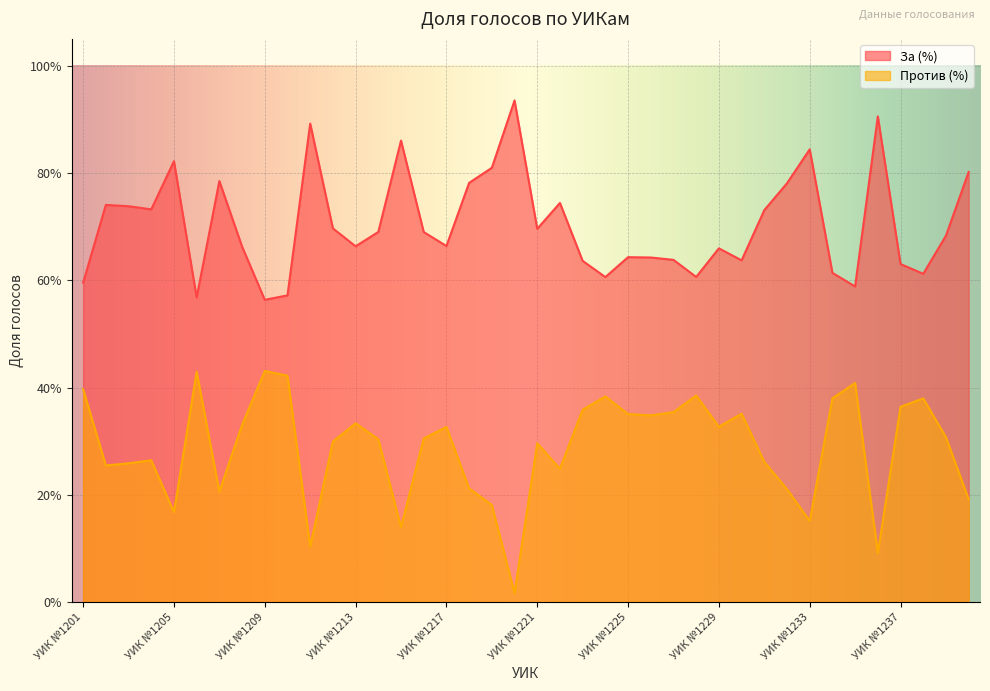

Reading right to left, what are all the values shown in this chart?

За (%): 0.8	0.7	0.6	0.6	0.9	0.6	0.6	0.8	0.8	0.7	0.6	0.7	0.6	0.6	0.6	0.6	0.6	0.6	0.7	0.7	0.9	0.8	0.8	0.7	0.7	0.9	0.7	0.7	0.7	0.9	0.6	0.6	0.7	0.8	0.6	0.8	0.7	0.7	0.7	0.6
Против (%): 0.2	0.3	0.4	0.4	0.1	0.4	0.4	0.2	0.2	0.3	0.4	0.3	0.4	0.4	0.3	0.4	0.4	0.4	0.2	0.3	0.0	0.2	0.2	0.3	0.3	0.1	0.3	0.3	0.3	0.1	0.4	0.4	0.3	0.2	0.4	0.2	0.3	0.3	0.3	0.4